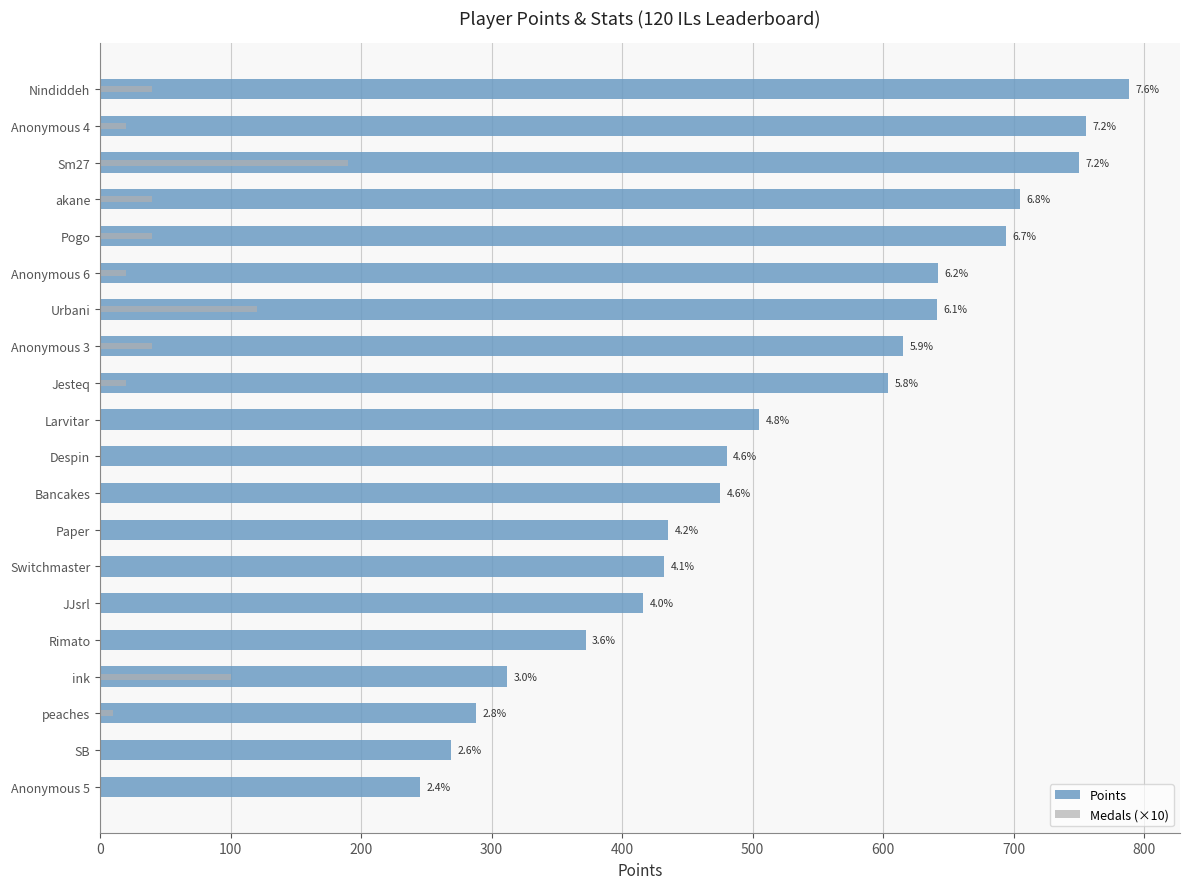

How many categories are shown in the chart?

20